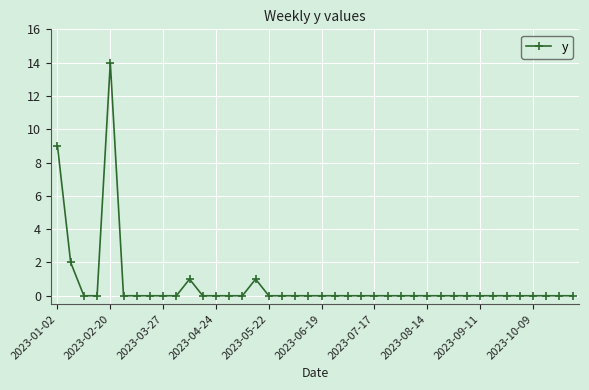

True or false: there are more than 1 points higher than both neighbors.

True